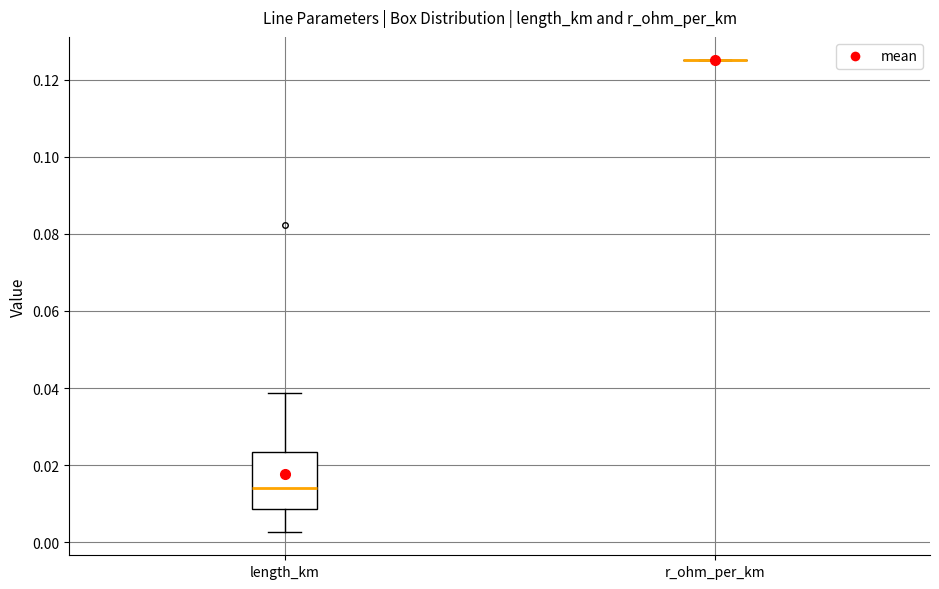

Reading left to right, read every box against the y-axis: the position of its median line, the range the box covers, and the ends of its whiskers. The values are not printed on the chart, so give them approximately, as read against the axis.

length_km: median 0.014, box 0.008 to 0.024, whiskers 0.002 to 0.038
r_ohm_per_km: box collapsed to a line at 0.126, whiskers 0.126 to 0.126